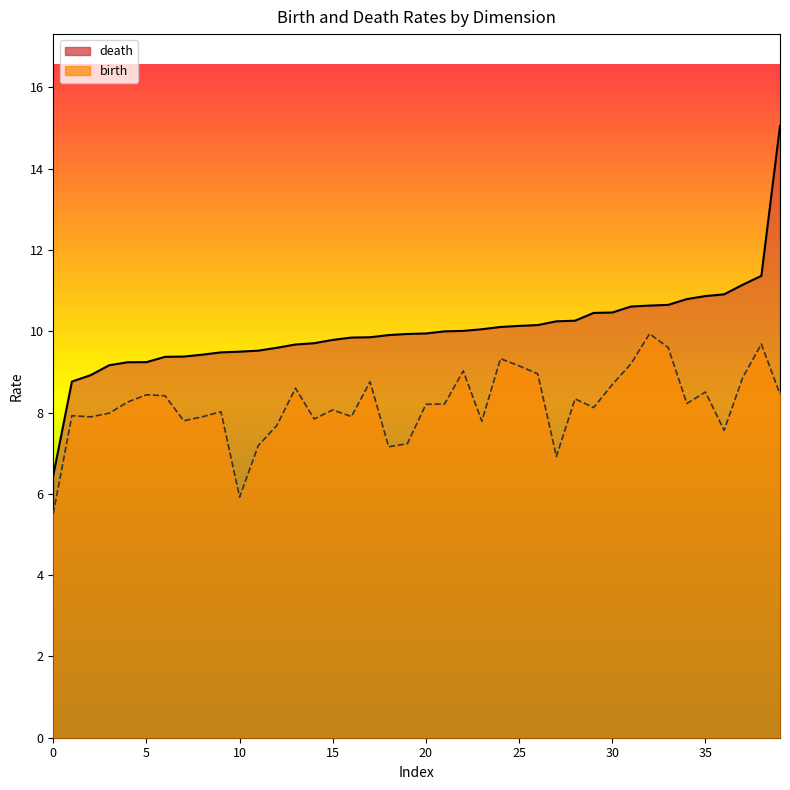

True or false: death and birth cross at least once.

False